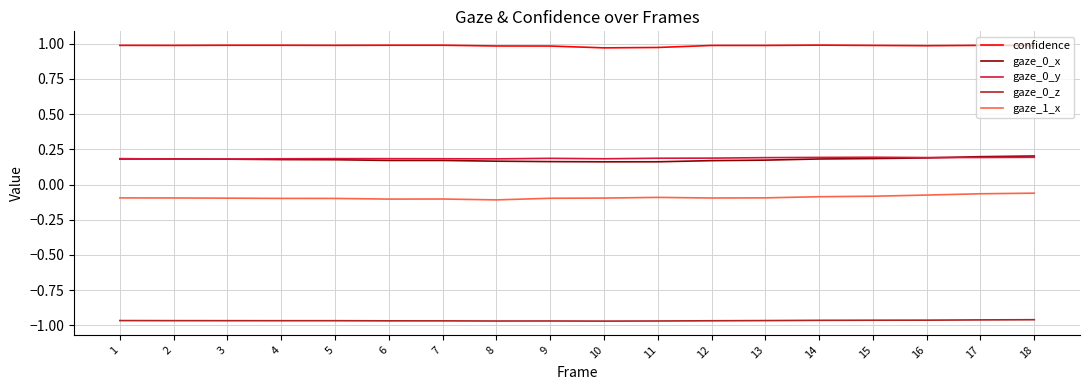

Which series has the largest total across all categories?

confidence